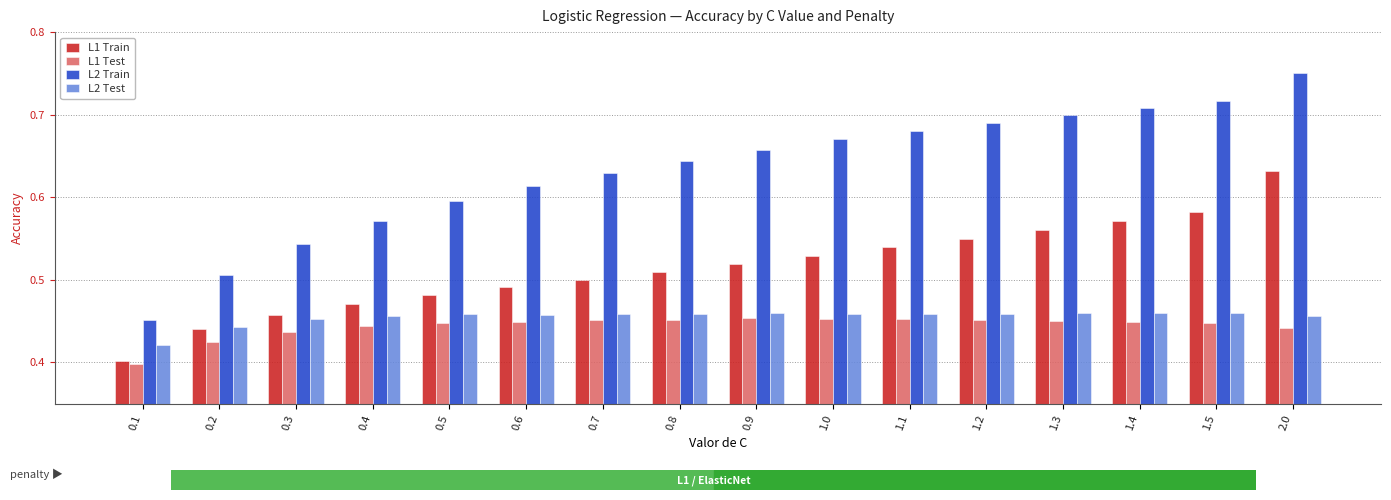

Count the L1 Test values in the range 0 to 1.

16